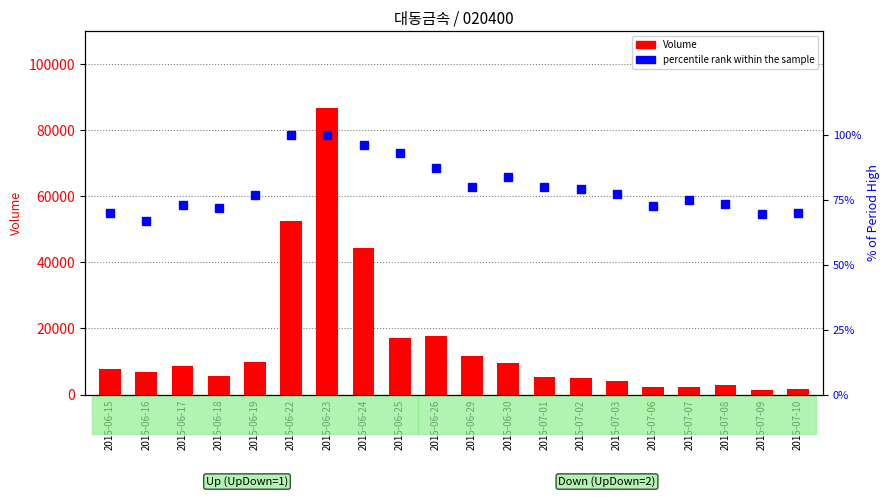

At 2015-06-15, list the series in order from largest to smallest.

Volume, percentile rank within the sample